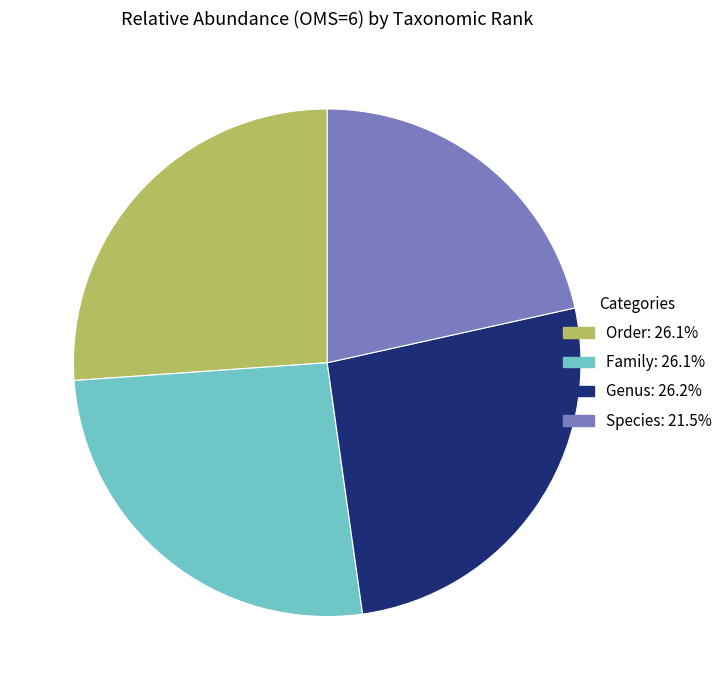

Is the sum of Species and Genus greater than half?

No